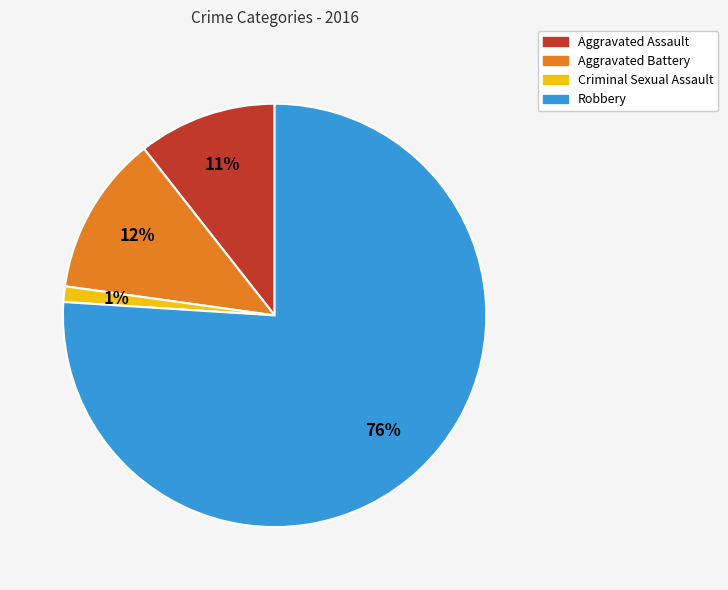

How many slices are in this pie chart?

4